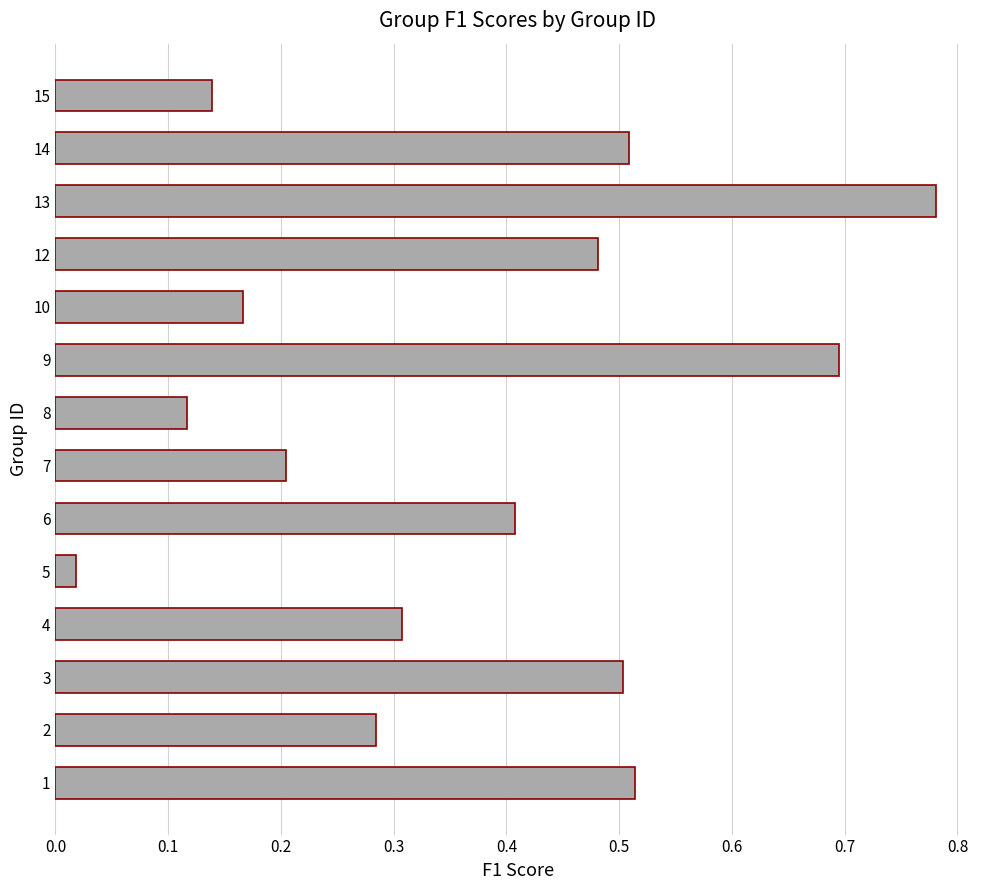

Between 10 and 15, which is larger?

10